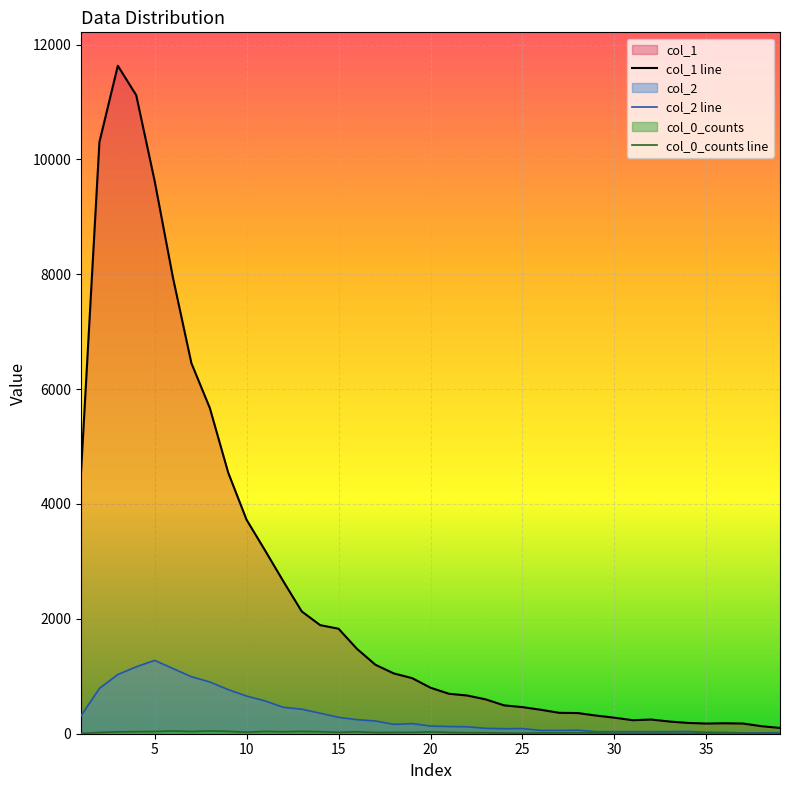

Does the chart display data point markers on the line(s)?

No